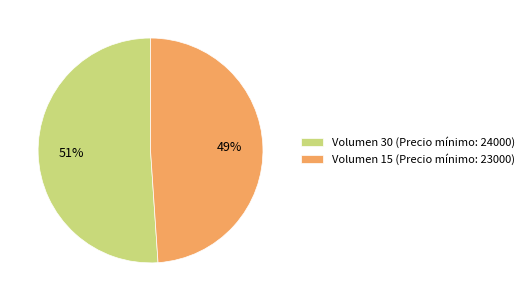

Which slice is the largest?

Volumen 30